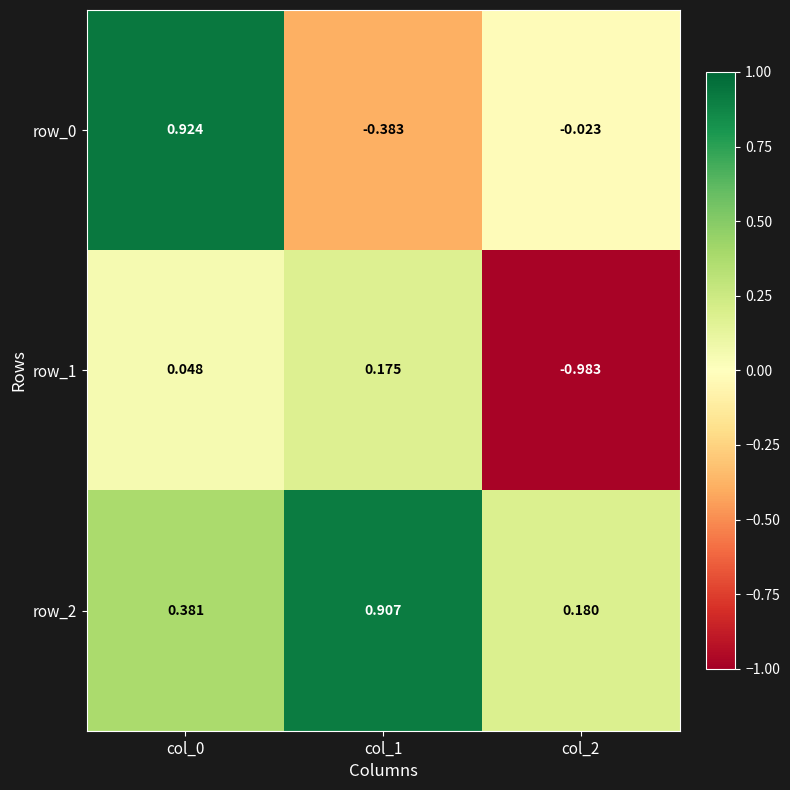

Is the value of row_2 at col_0 greater than the value of row_0 at col_2?

Yes